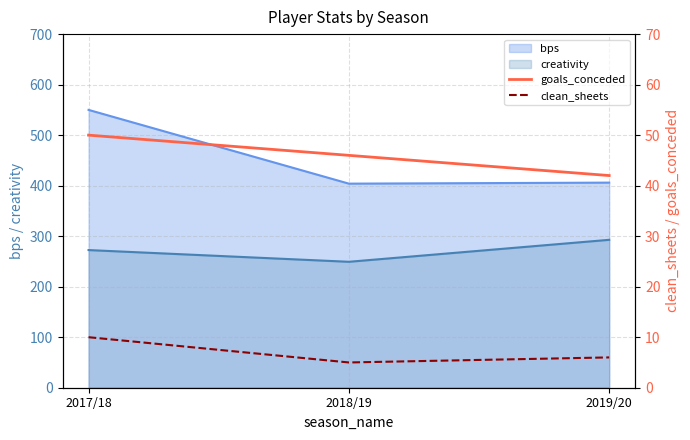

True or false: bps has a value of 948.6 at 2017/18.

False